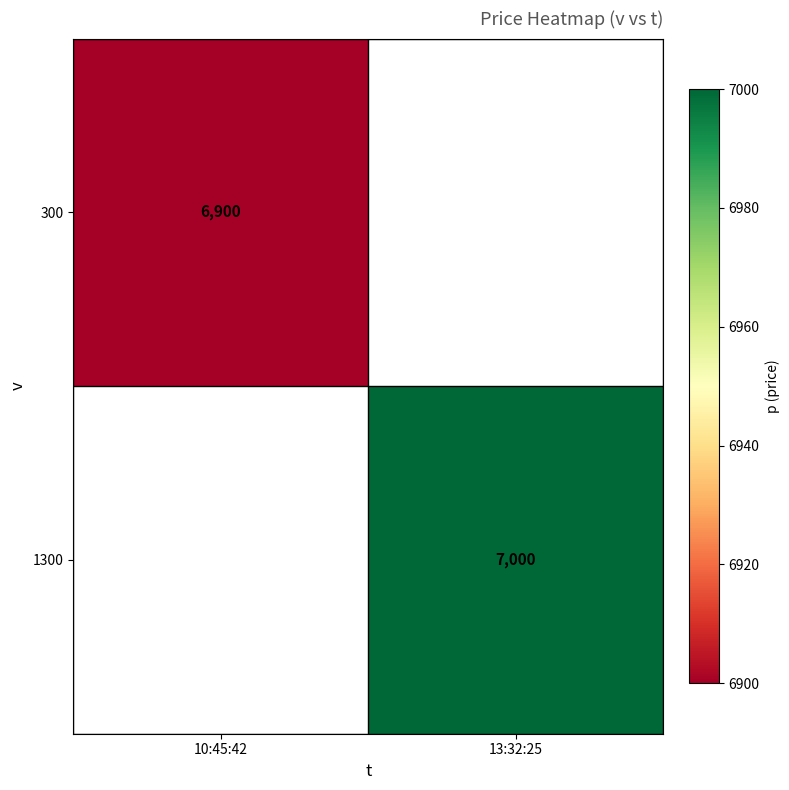

The 1300 series shows 7000 at 13:32:25. True or false?

True